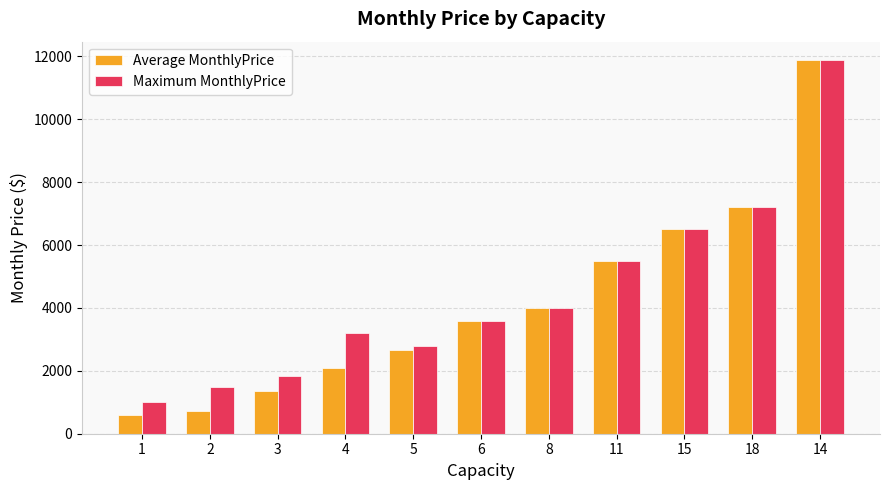

What is the lowest value of the Maximum MonthlyPrice series?

1000